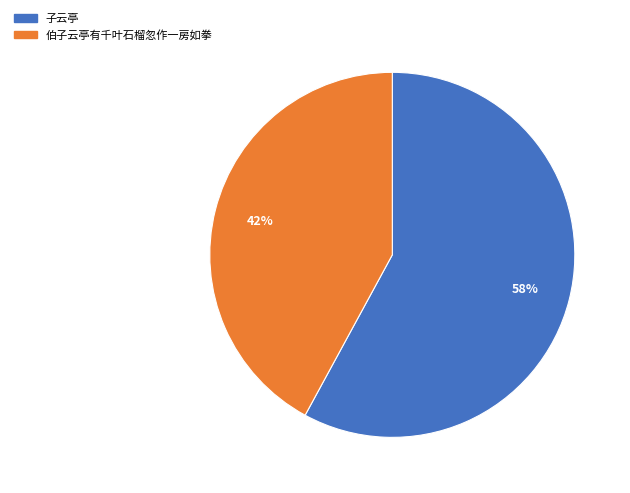

The 伯子云亭有千叶石榴忽作一房如拳 slice represents 42% of the pie. True or false?

True